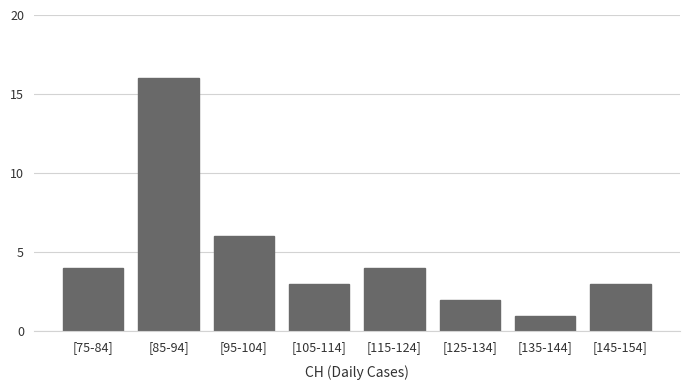

Reading left to right, extract all data points from this chart.

4	16	6	3	4	2	1	3